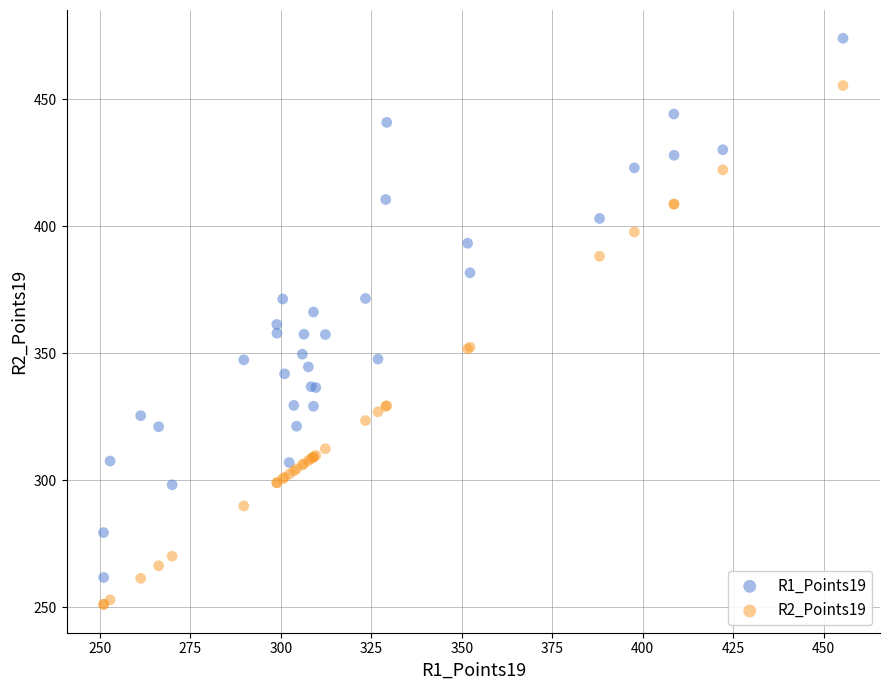

Which series contains the lowest Y value?

R2_Points19